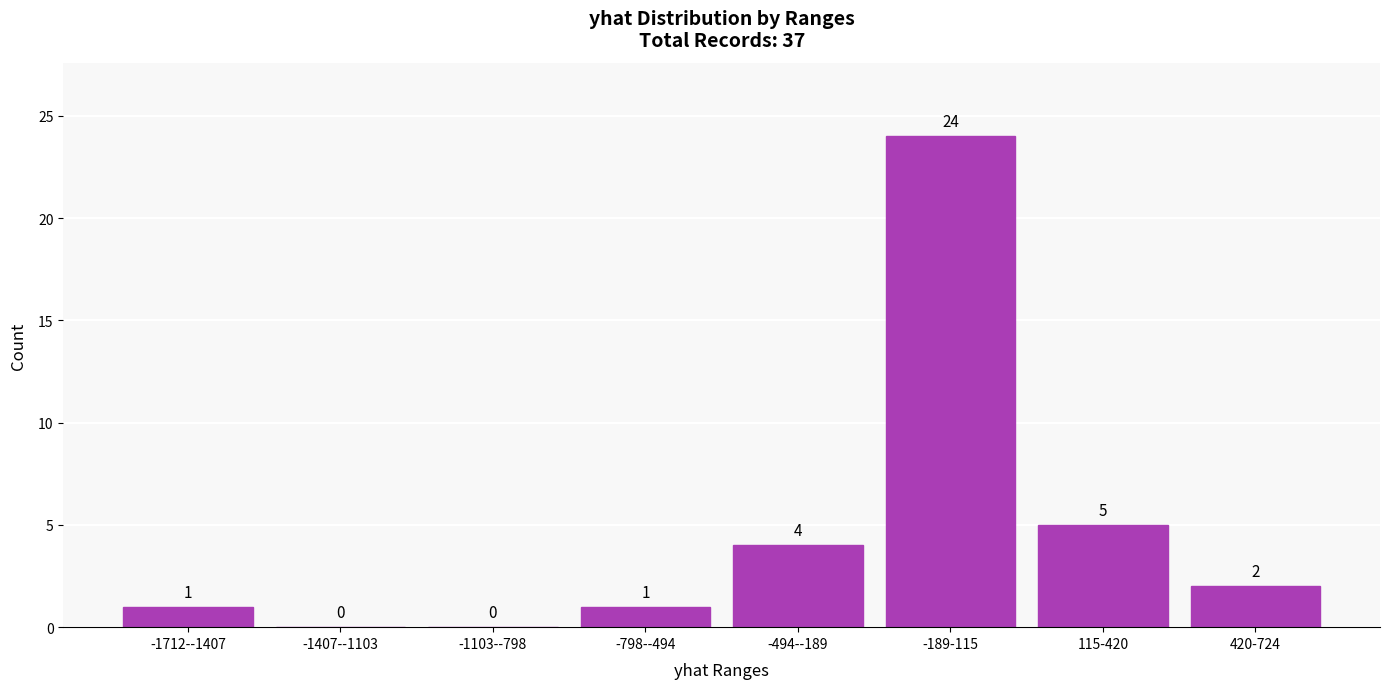

Reading left to right, transcribe all the data shown in this chart.

-1712--1407=1	-1407--1103=0	-1103--798=0	-798--494=1	-494--189=4	-189-115=24	115-420=5	420-724=2